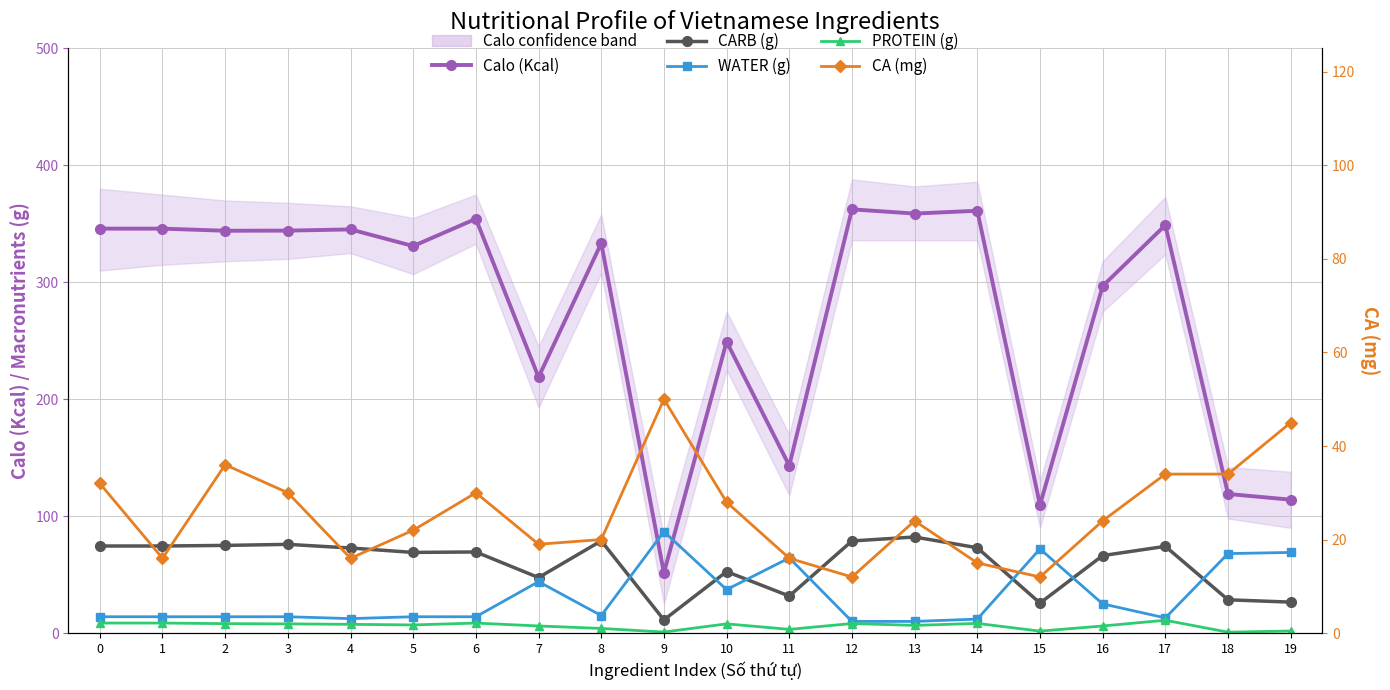

Rank the categories by PROTEIN (g) value from highest to lowest.

17, 0, 1, 6, 14, 12, 2, 3, 10, 4, 5, 13, 7, 16, 8, 11, 19, 15, 9, 18